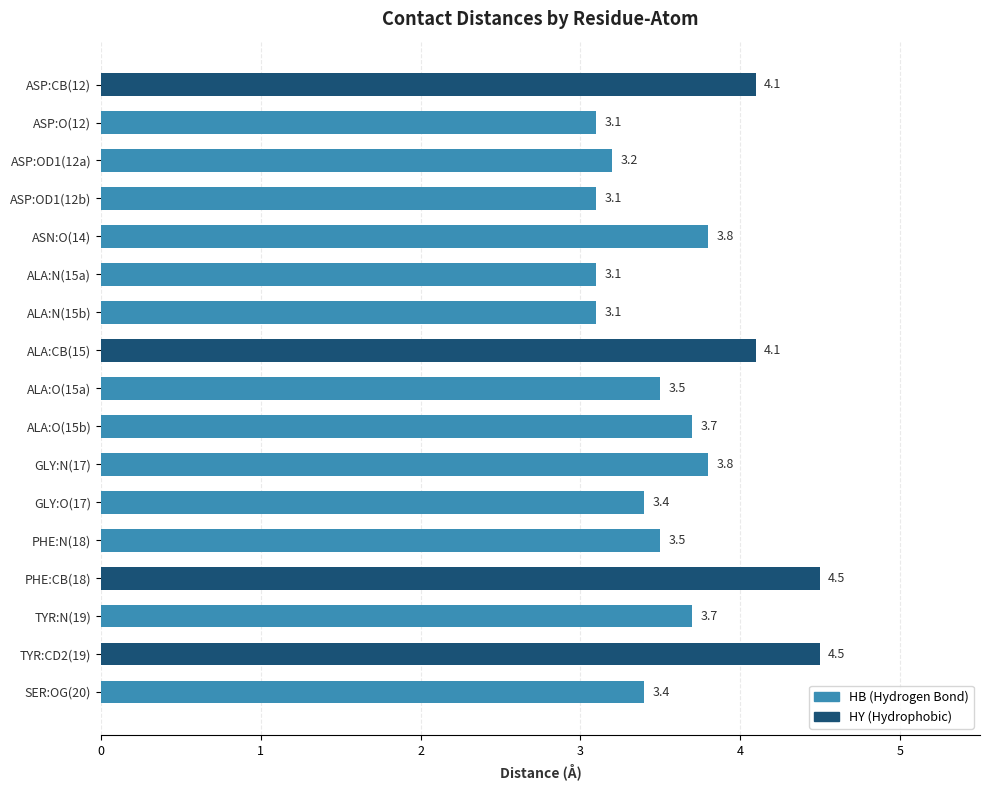

What is the change in value from ALA:O(15a) to PHE:CB(18)?

+1.0